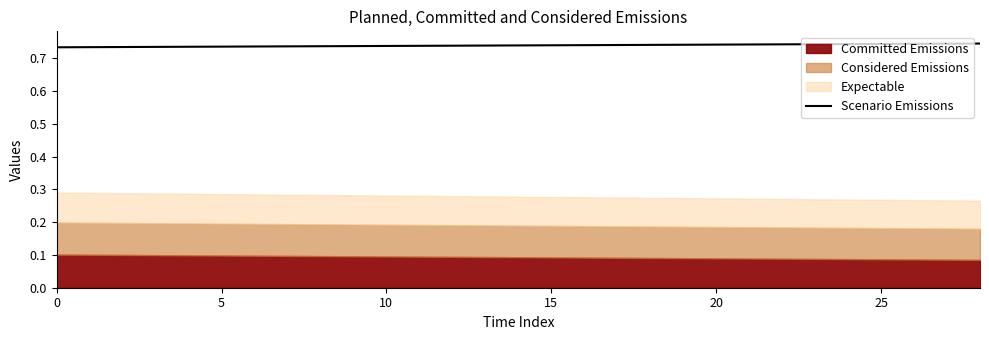

True or false: the data shows 0.7 at 5.

True